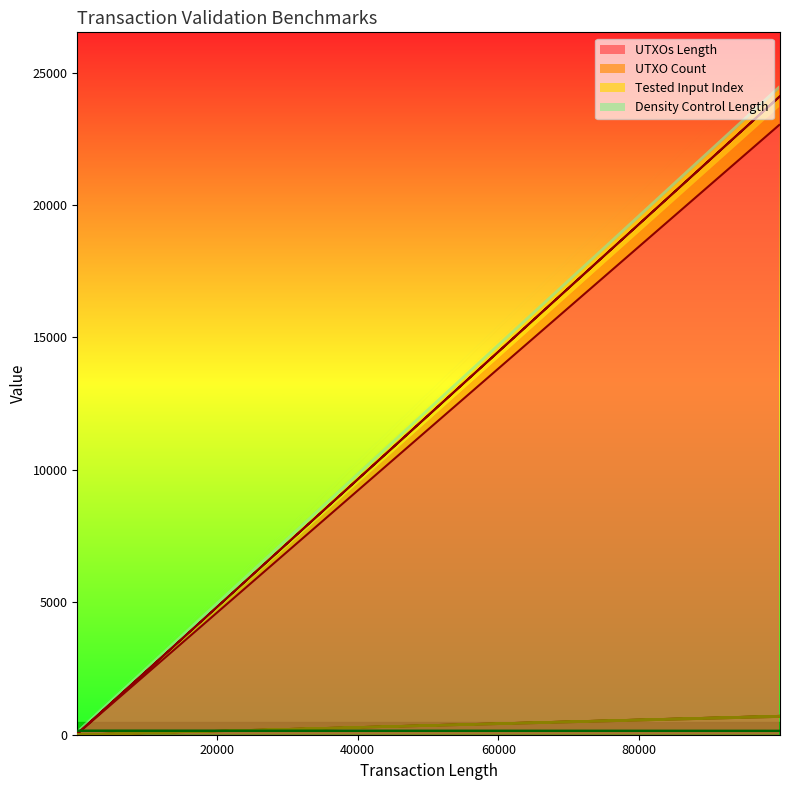

True or false: Tested Input Index and UTXO Count intersect in this chart.

False